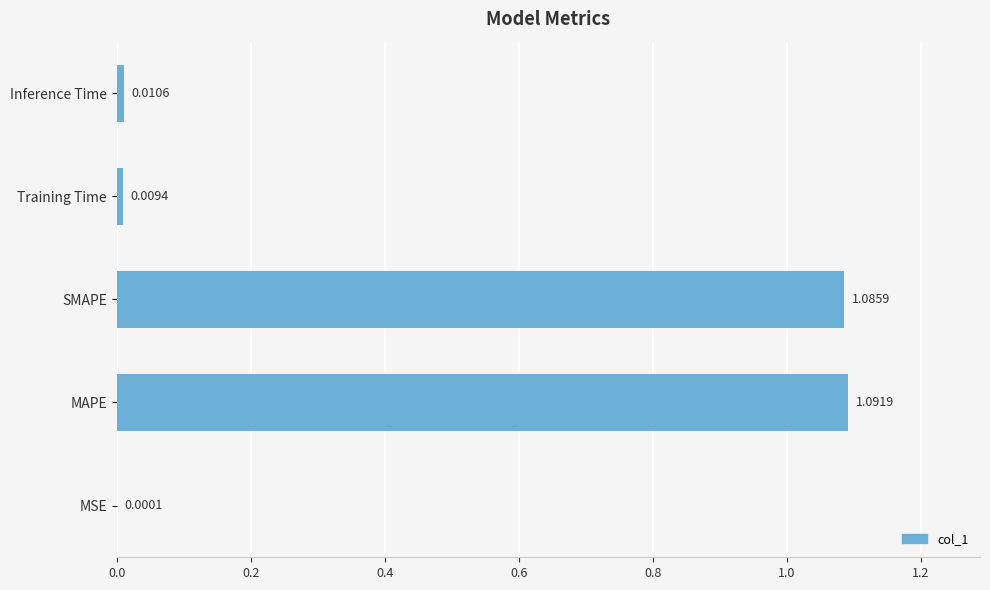

Where is the data nearest to the value 0?

MSE